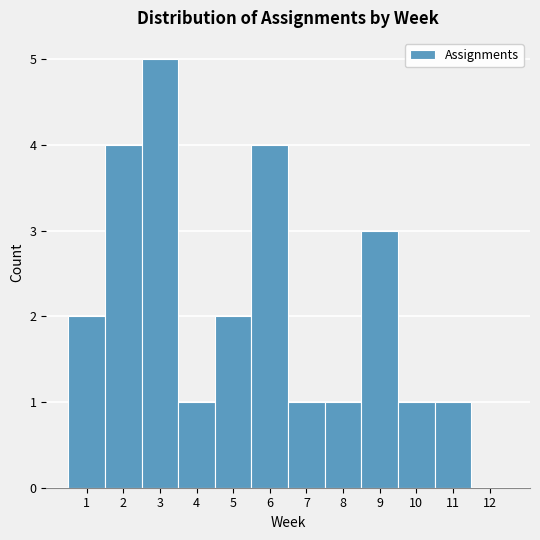

Reading left to right, transcribe this chart: for each bar, give the range it covers on the x-axis and its height. The values are not printed on the chart, so give them approximately, as read against the axis.

0.5 to 1.5: 2
1.5 to 2.5: 4
2.5 to 3.5: 5
3.5 to 4.5: 1
4.5 to 5.5: 2
5.5 to 6.5: 4
6.5 to 7.5: 1
7.5 to 8.5: 1
8.5 to 9.5: 3
9.5 to 10.5: 1
10.5 to 11.5: 1
11.5 to 12.5: 0